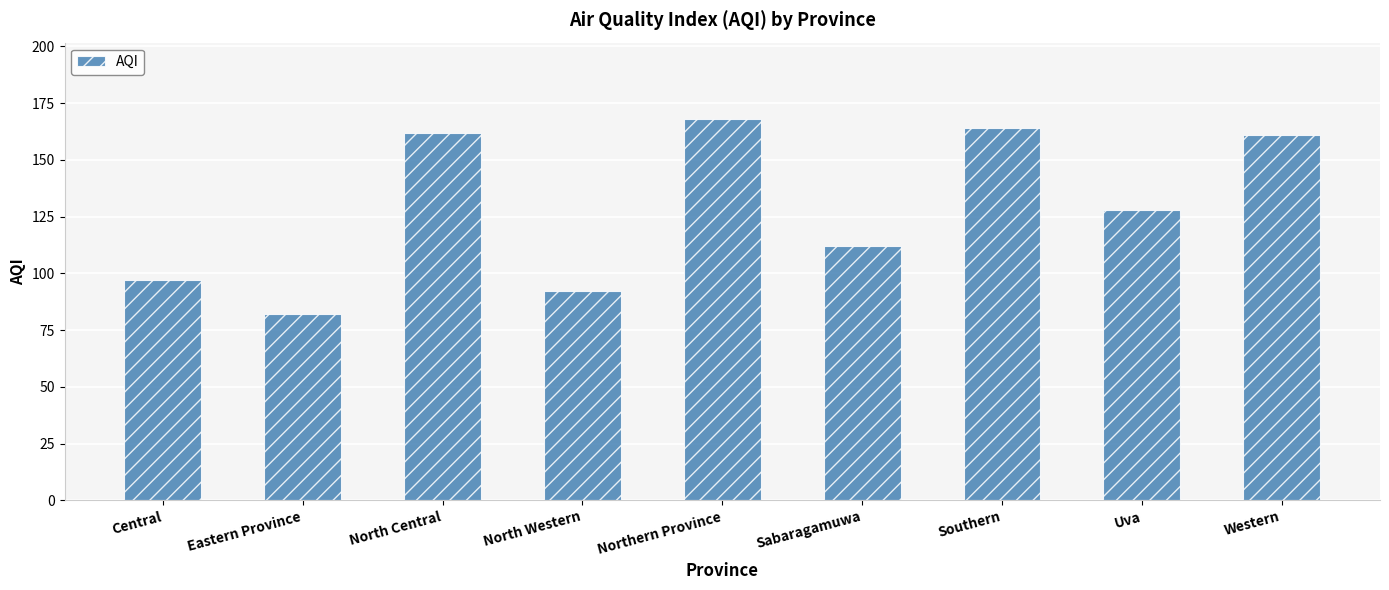

Which has a higher value, North Western or Northern Province?

Northern Province